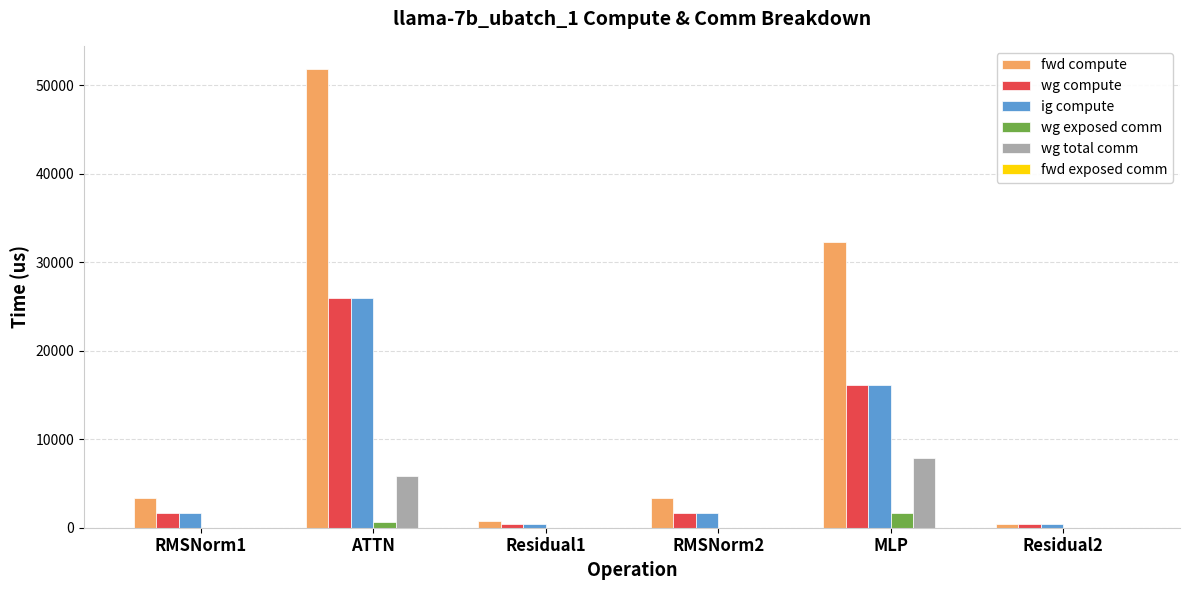

What is the total value across all series at RMSNorm2?

6778.3